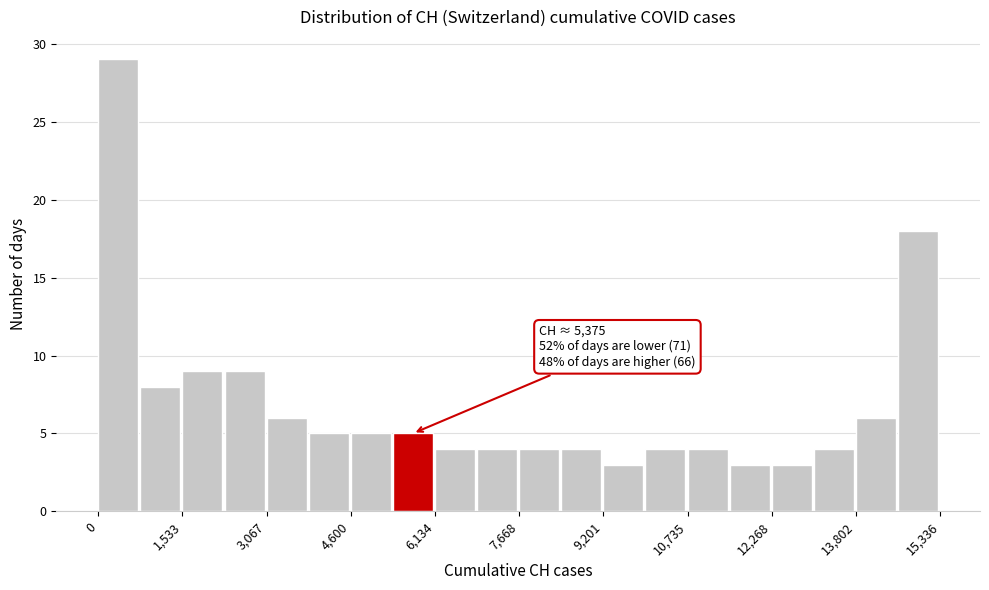

Around what value on the x-axis is the tallest bar? Give the approximate position of its centre, as read against the axis.

400